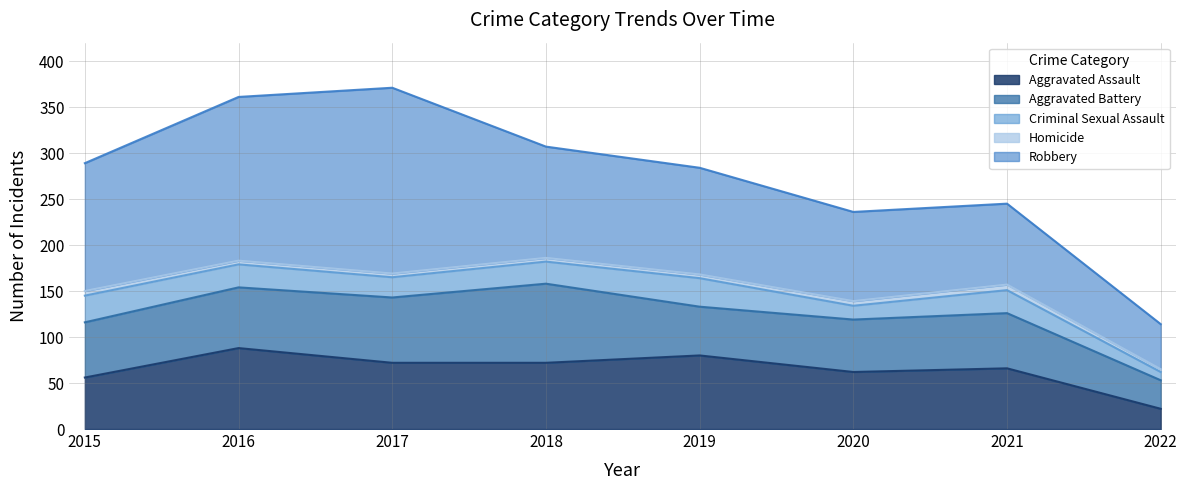

True or false: Criminal Sexual Assault and Aggravated Battery intersect in this chart.

False